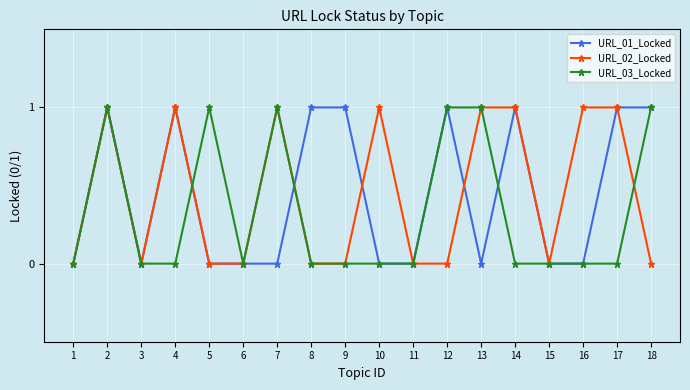

Is the value of URL_03_Locked at 2 greater than the value of URL_02_Locked at 11?

Yes